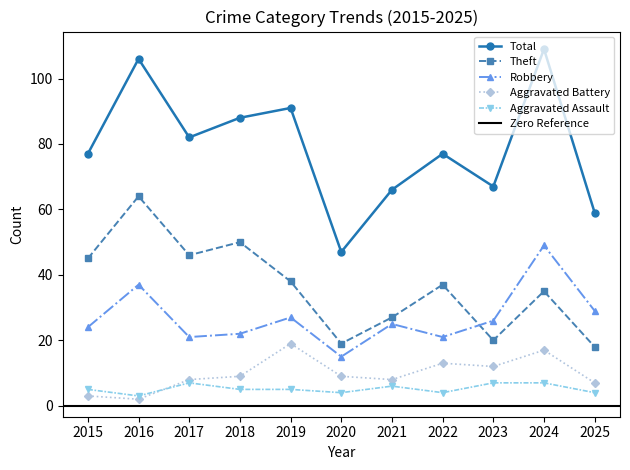

At how many categories does at least one series exceed 13?

11